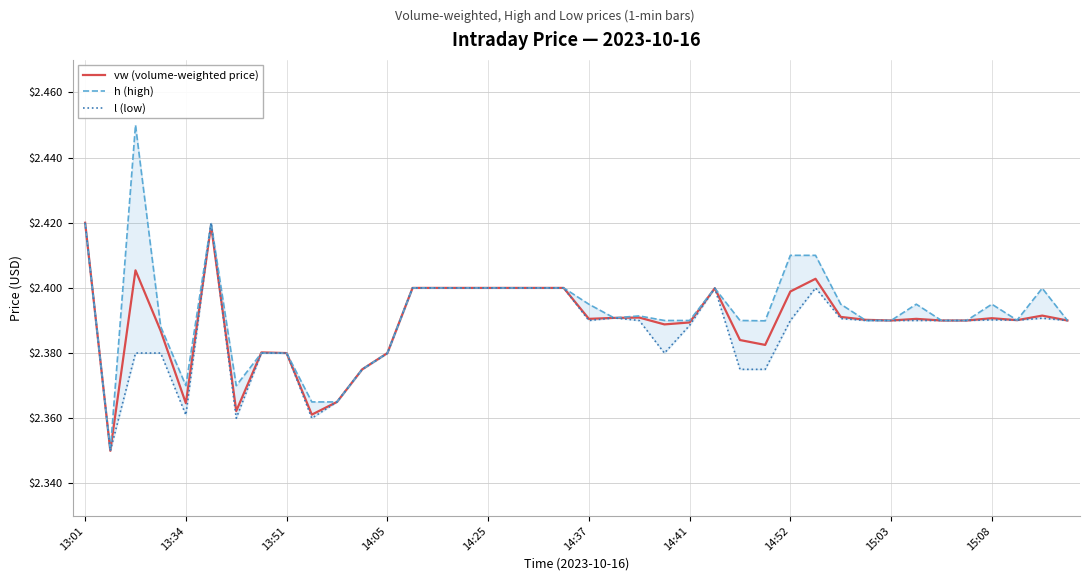

Which series has the largest total across all categories?

h (high)